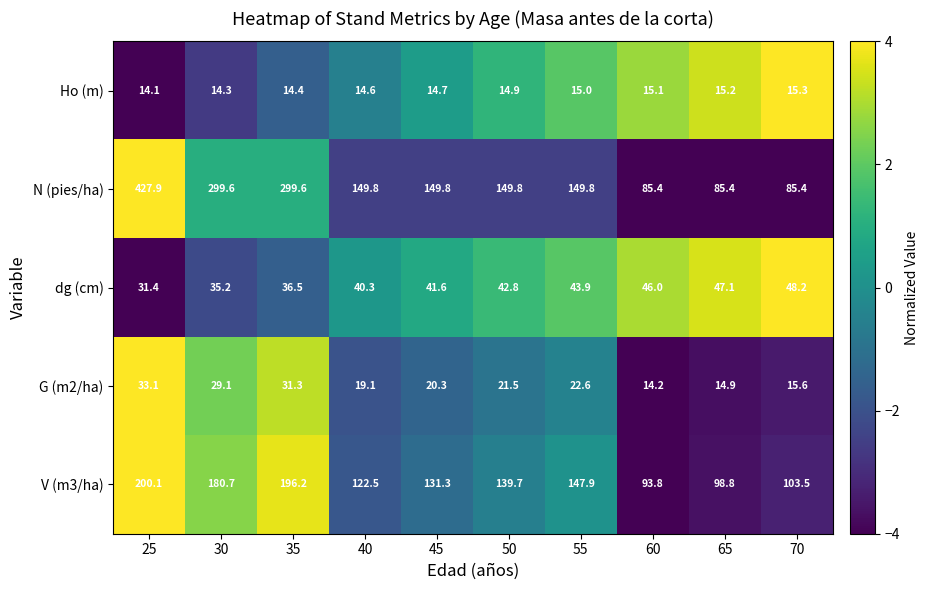

Which series has the largest total across all categories?

N (pies/ha)